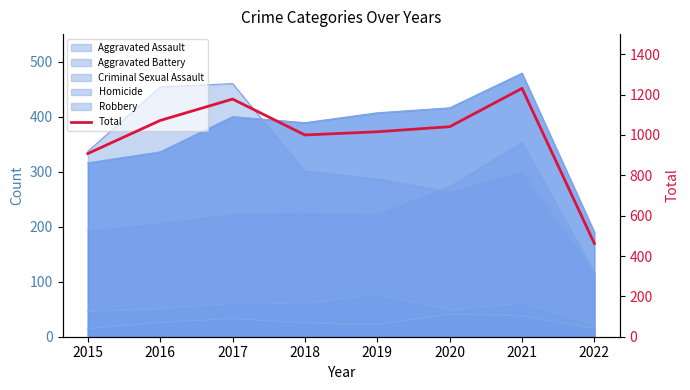

How many values are below 1041?

4